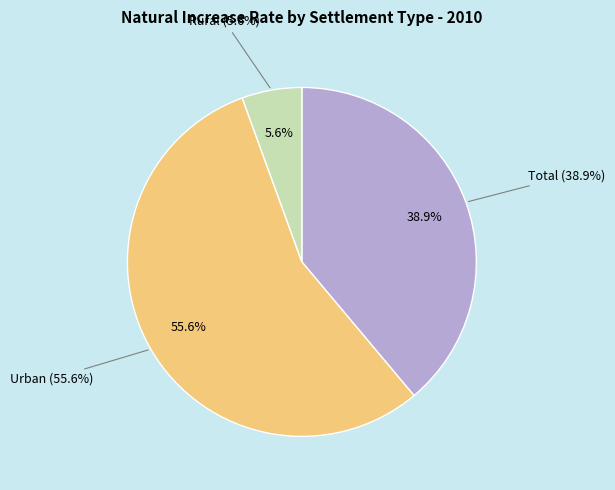

Is the sum of Total and Urban greater than half?

Yes